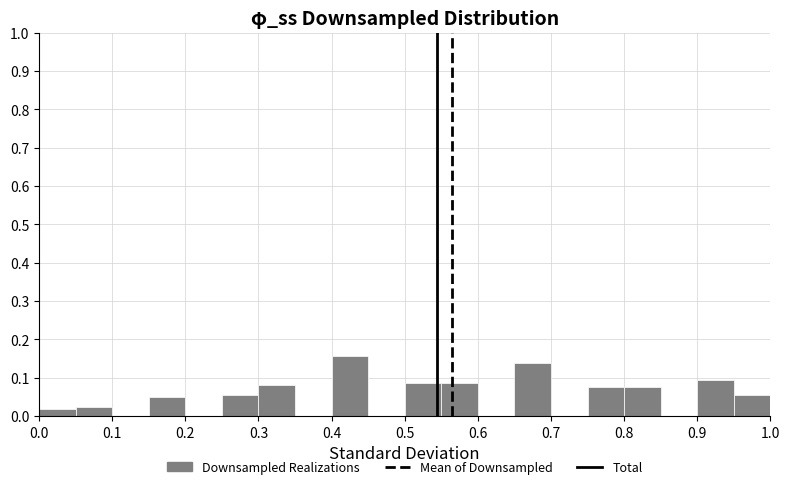

Reading left to right, transcribe this chart: for each bar, give the range it covers on the x-axis and its height. The values are not printed on the chart, so give them approximately, as read against the axis.

0.00 to 0.05: 0.02
0.05 to 0.10: 0.03
0.10 to 0.15: 0
0.15 to 0.20: 0.05
0.20 to 0.25: 0
0.25 to 0.30: 0.06
0.30 to 0.35: 0.08
0.35 to 0.40: 0
0.40 to 0.45: 0.16
0.45 to 0.50: 0
0.50 to 0.55: 0.09
0.55 to 0.60: 0.09
0.60 to 0.65: 0
0.65 to 0.70: 0.14
0.70 to 0.75: 0
0.75 to 0.80: 0.08
0.80 to 0.85: 0.08
0.85 to 0.90: 0
0.90 to 0.95: 0.09
0.95 to 1.00: 0.06